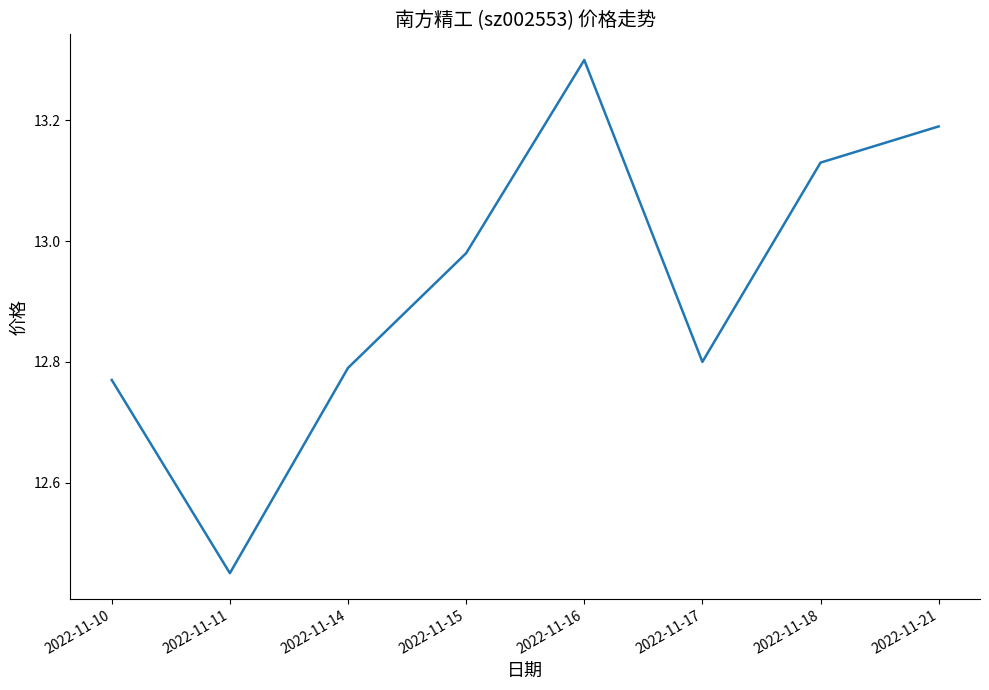

What is the maximum value shown in the chart?

13.3